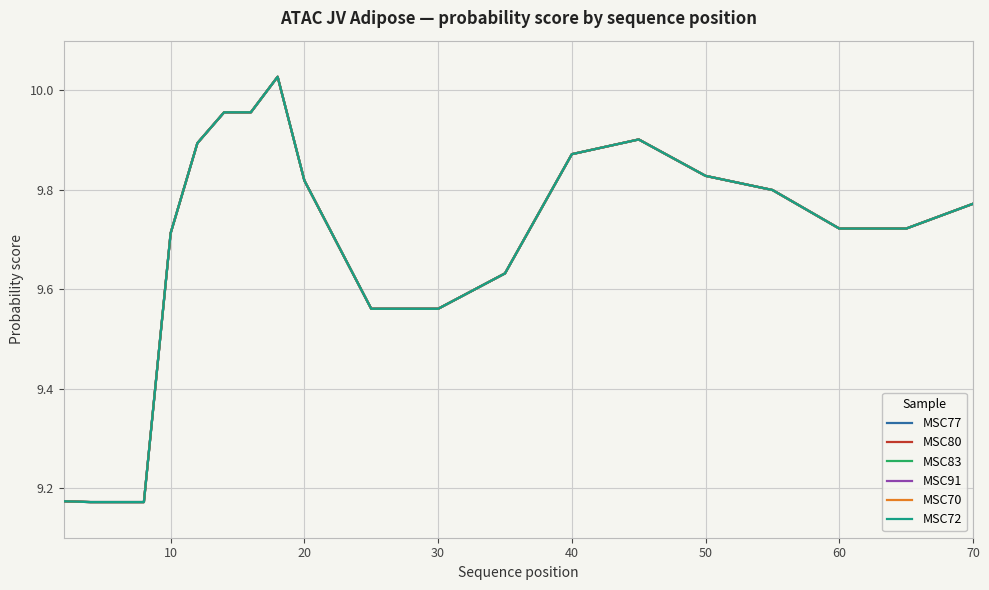

Which series has the largest total across all categories?

MSC77